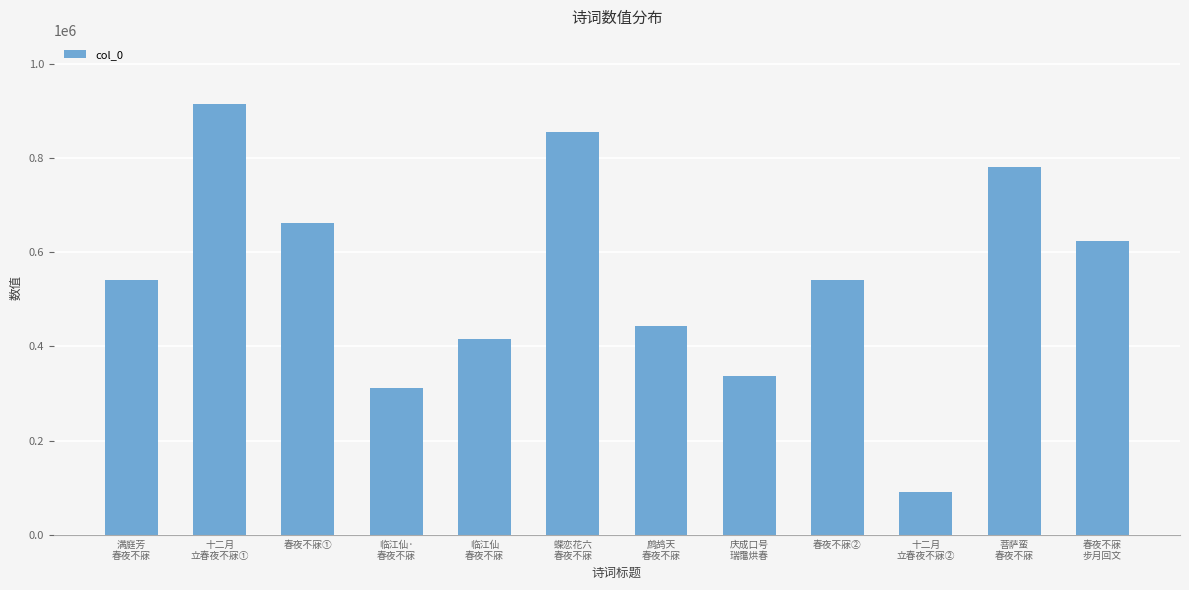

Which label corresponds to the smallest value in the chart?

十二月
立春夜不寐②